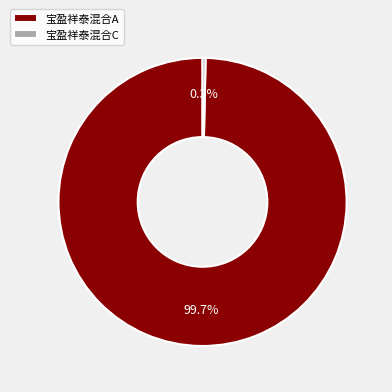

Is the sum of 宝盈祥泰混合A and 宝盈祥泰混合C greater than half?

Yes